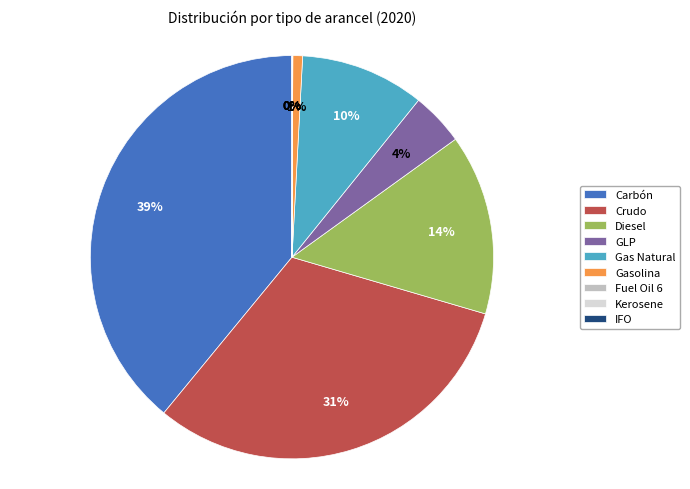

Is there any slice that represents more than half of the pie?

No